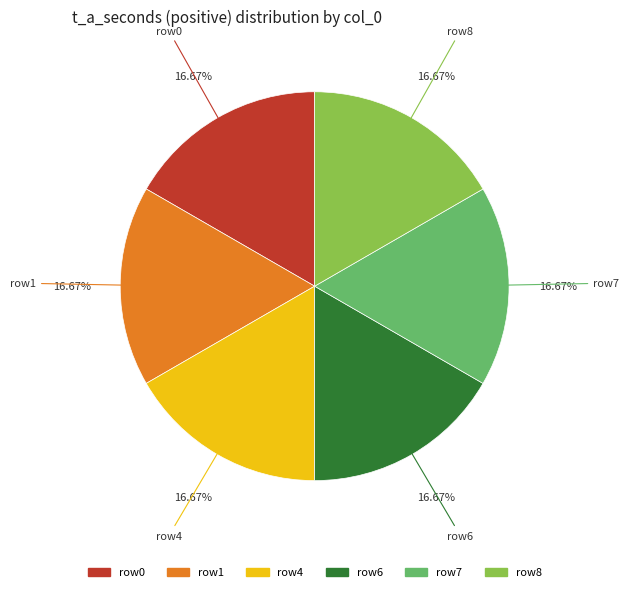

How many slices are in this pie chart?

6